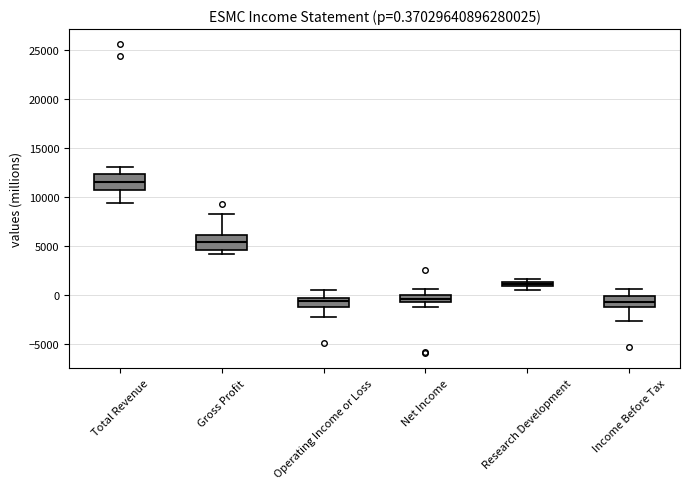

Which box has the highest median line?

Total Revenue